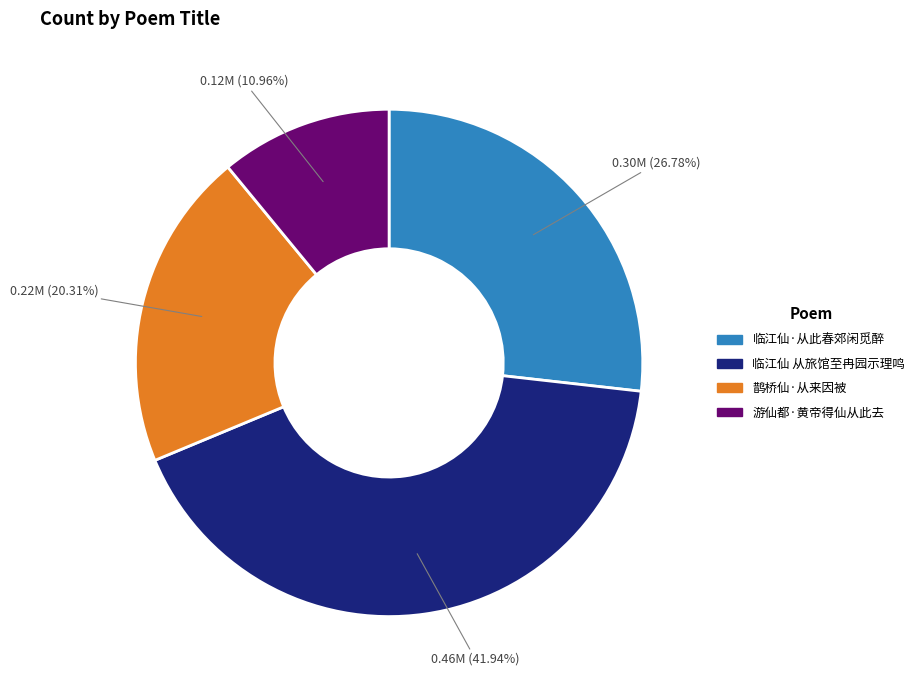

The 临江仙·从此春郊闲觅醉 slice represents 27% of the pie. True or false?

True